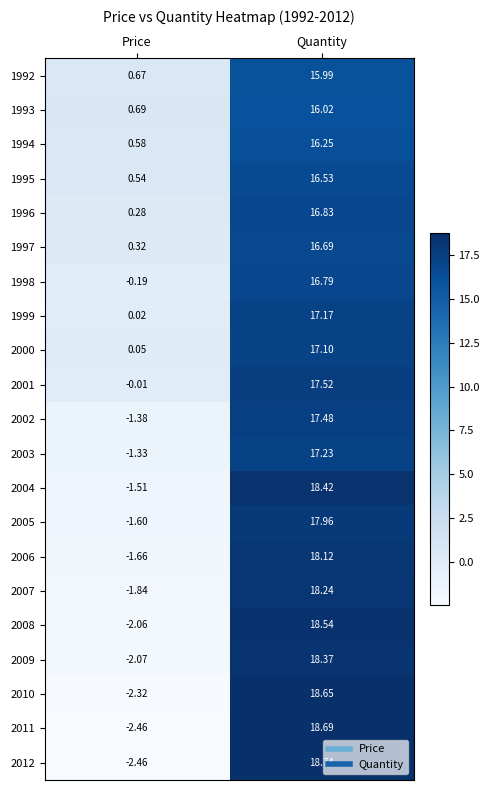

Which category has the highest value across all series?

Quantity